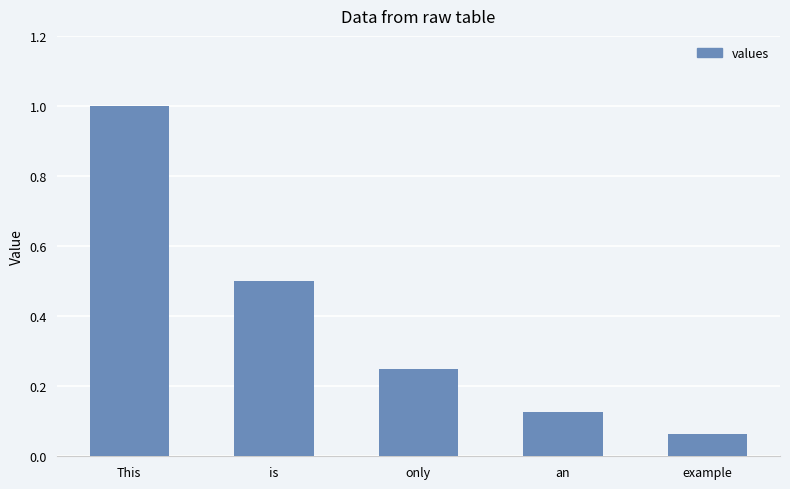

At which category does the chart reach its peak across all series?

This